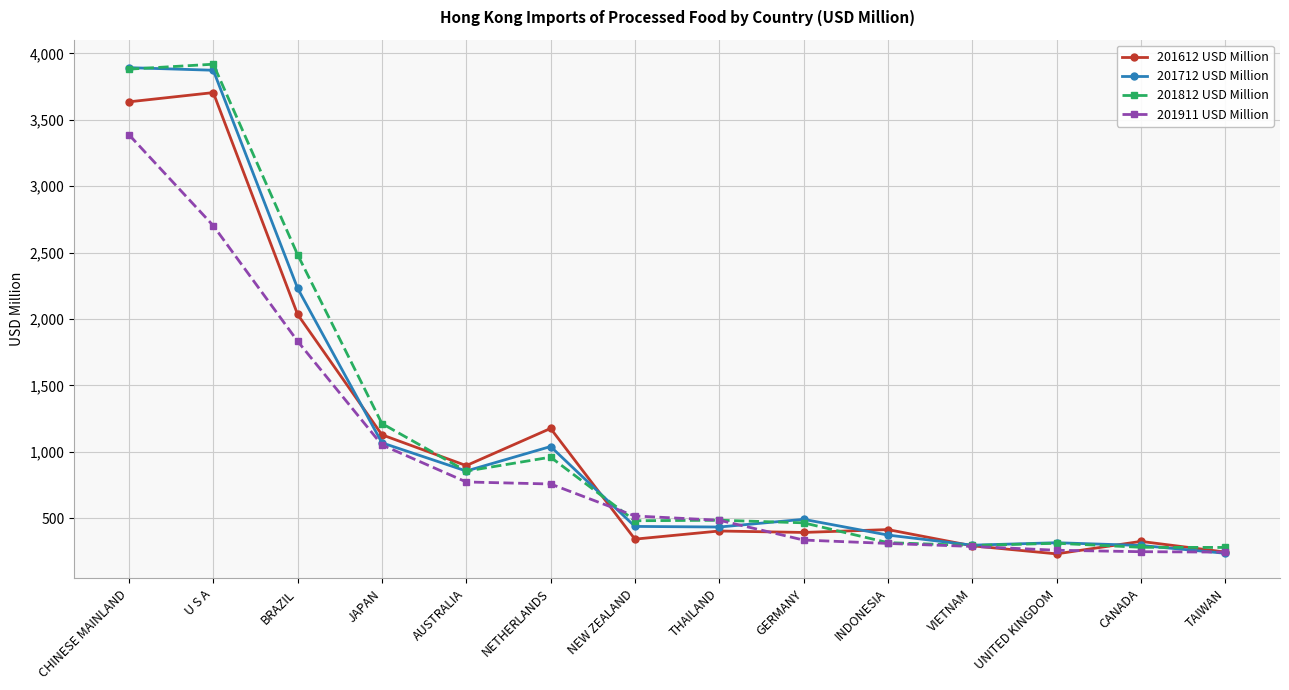

Does the chart display data point markers on the line(s)?

Yes